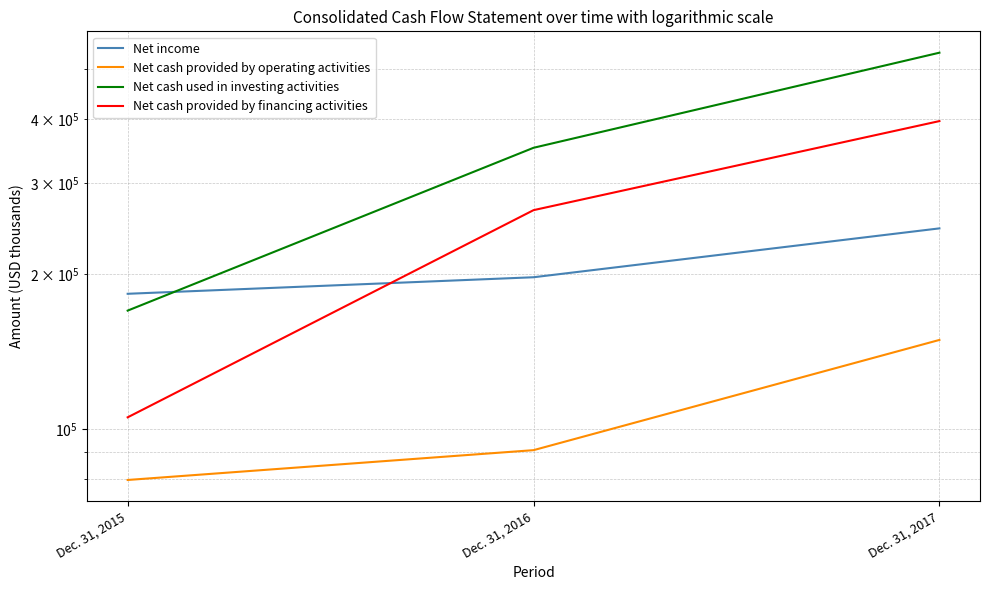

Does the chart display data point markers on the line(s)?

No